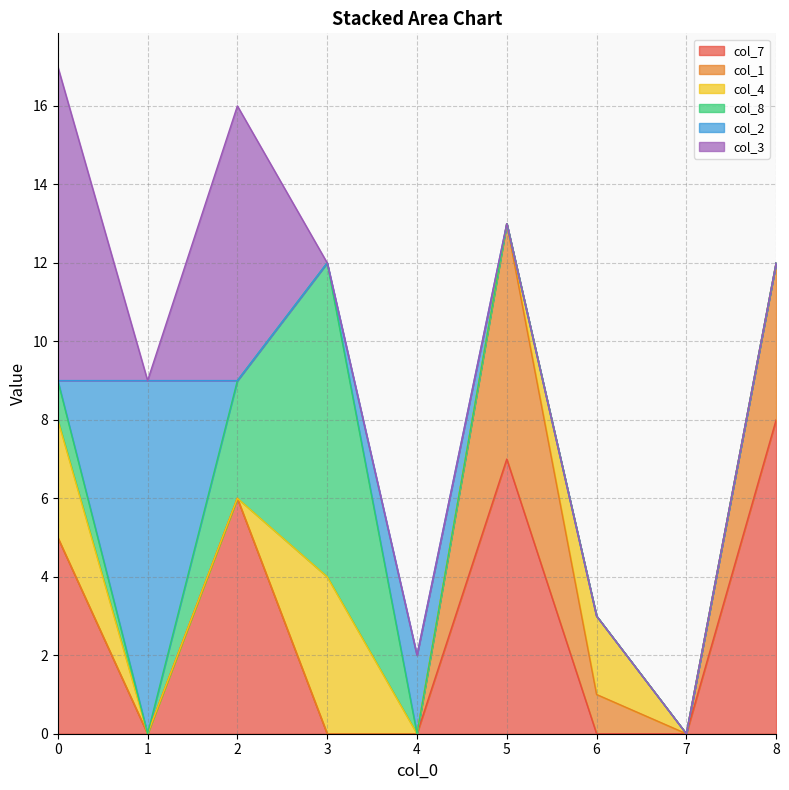

What is the total value across all series at 0?

17